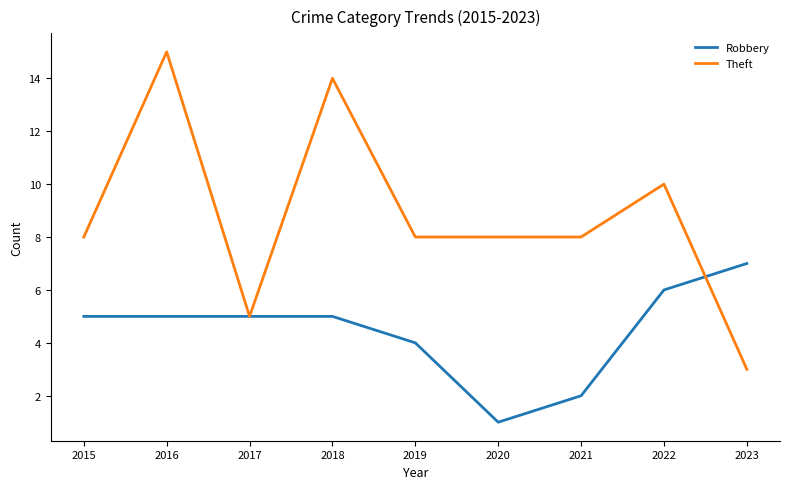

How many values in the Robbery series are below 5?

3